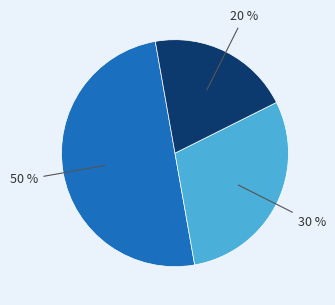

To the nearest percent, what is the difference between the largest and smallest slice percentages?

30%